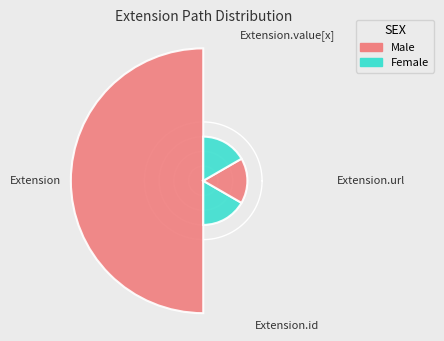

Is there a majority slice in this chart?

Yes